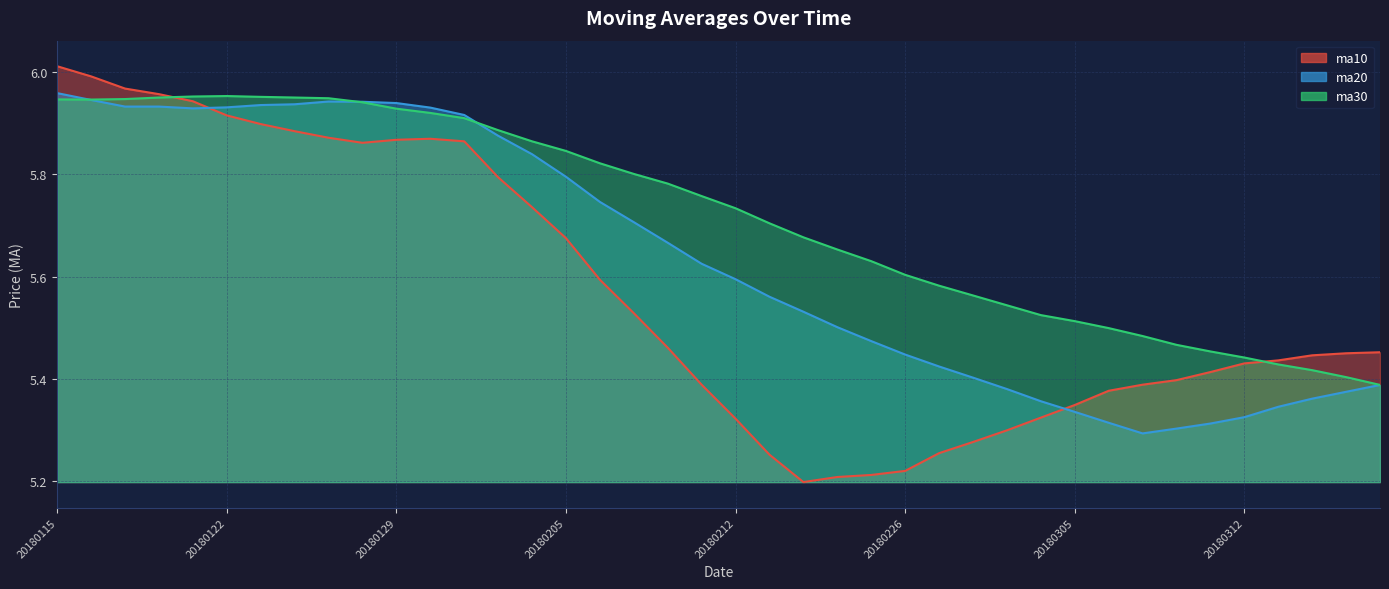

Which category has the lowest value in the ma30 series?

20180316